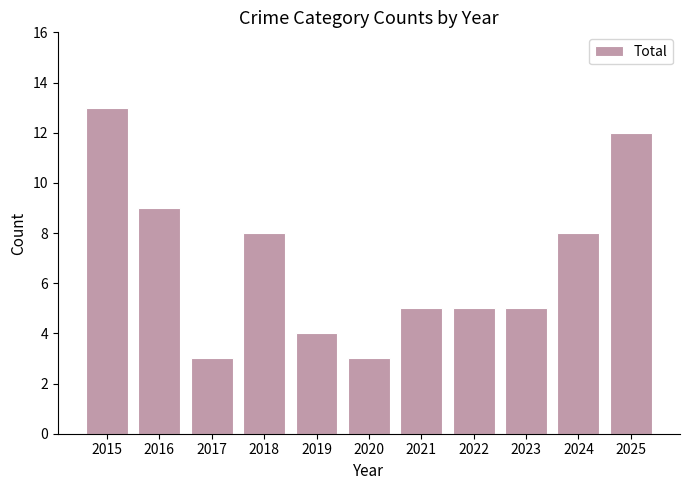

Is it true that the value at 2015 is 13?

True